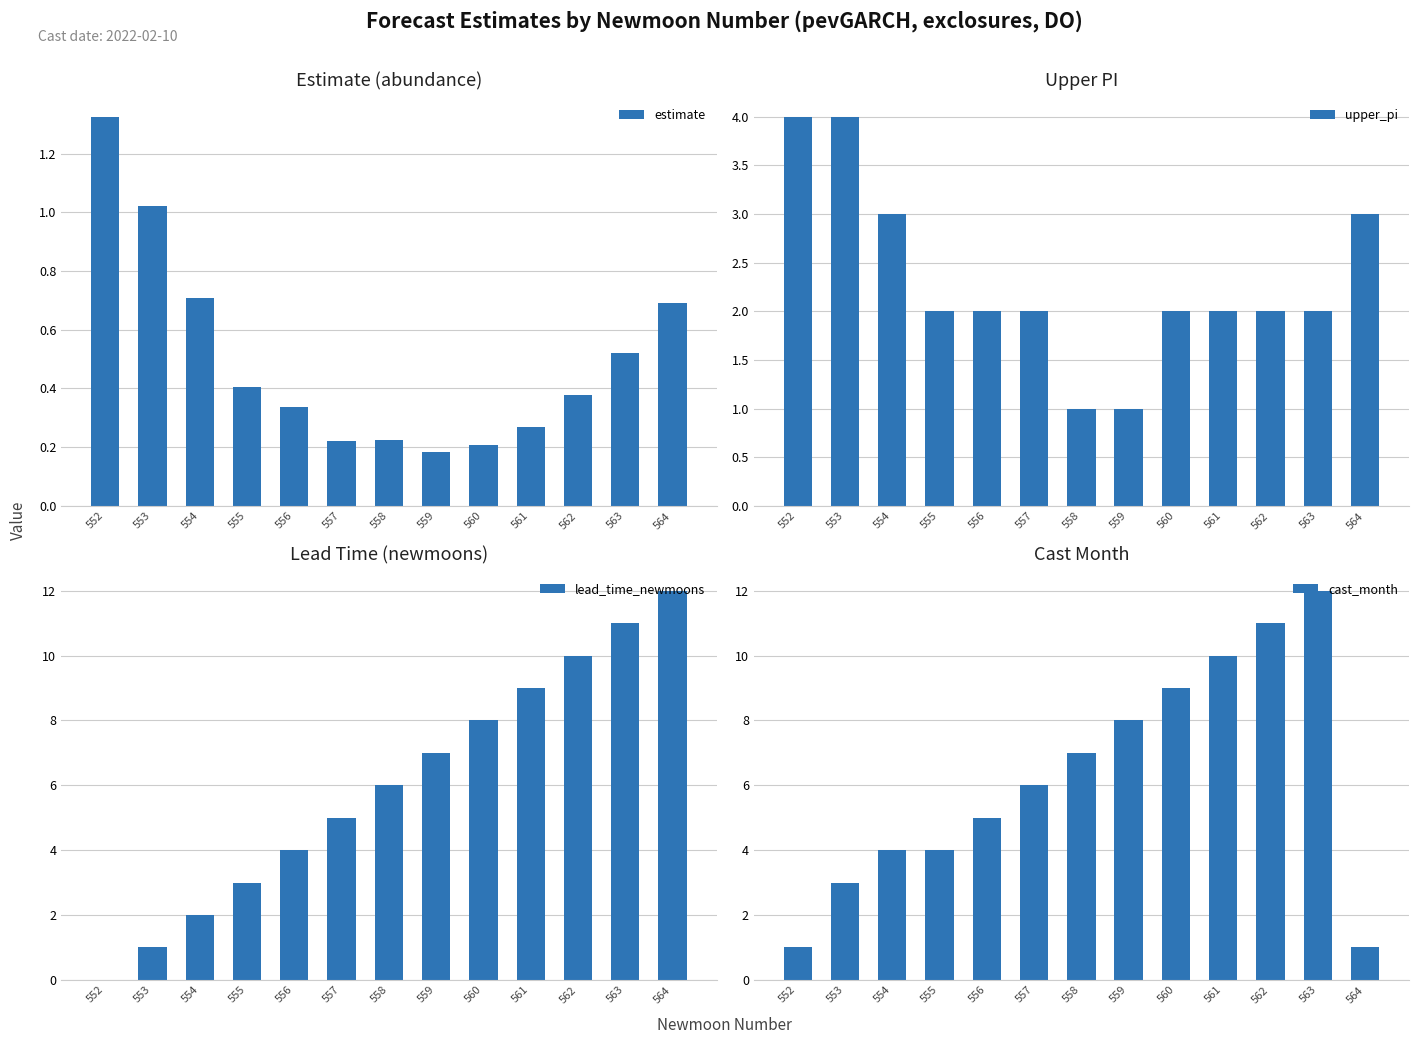

True or false: lead_time_newmoons has a value of 14.3 at 563.

False